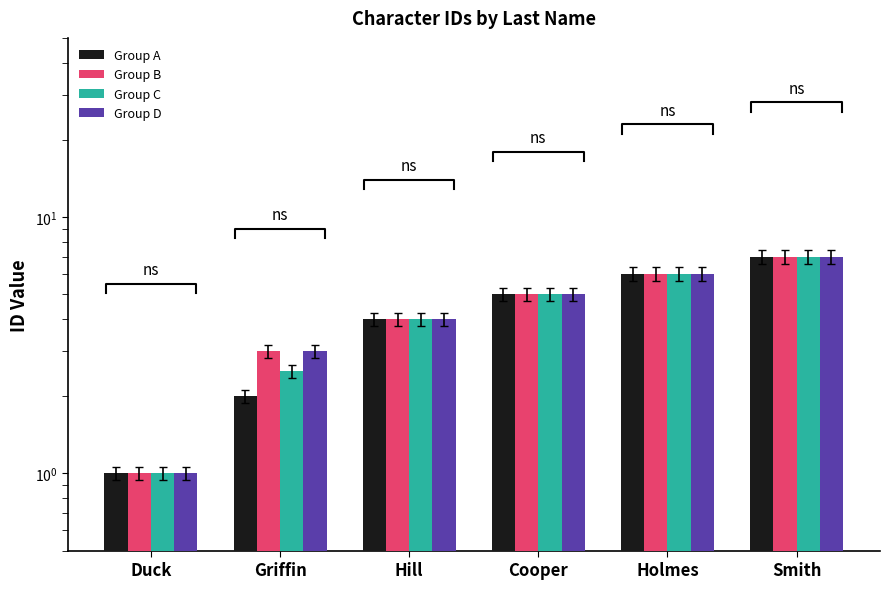

Rank the categories by Group A value from lowest to highest.

Duck, Griffin, Hill, Cooper, Holmes, Smith